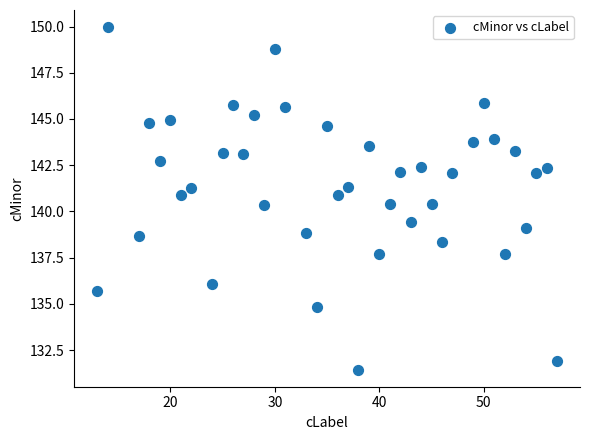

What is the range of X values (max minus min)?

44.0